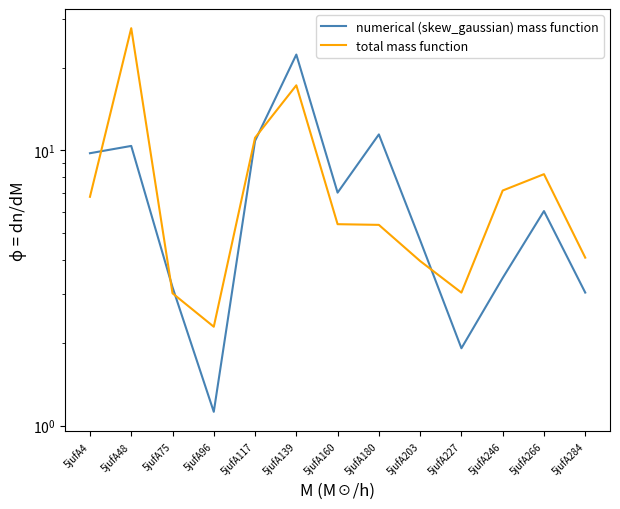

What is the maximum value for total mass function?

27.8